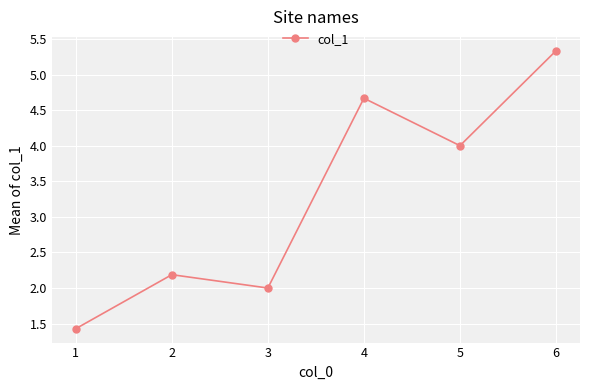

At which label is the value closest to 3?

2